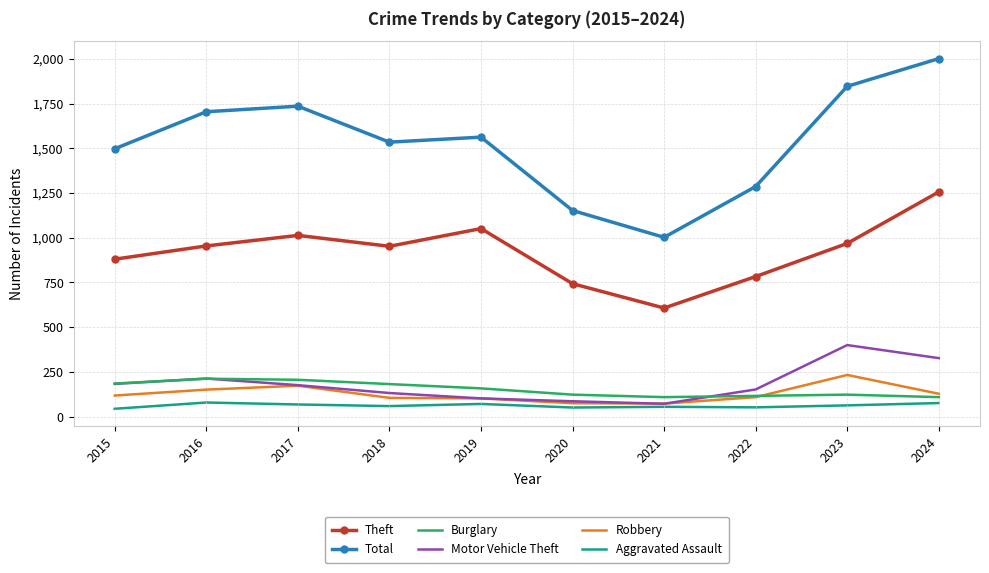

Is the value of Robbery at 2023 greater than the value of Motor Vehicle Theft at 2017?

Yes